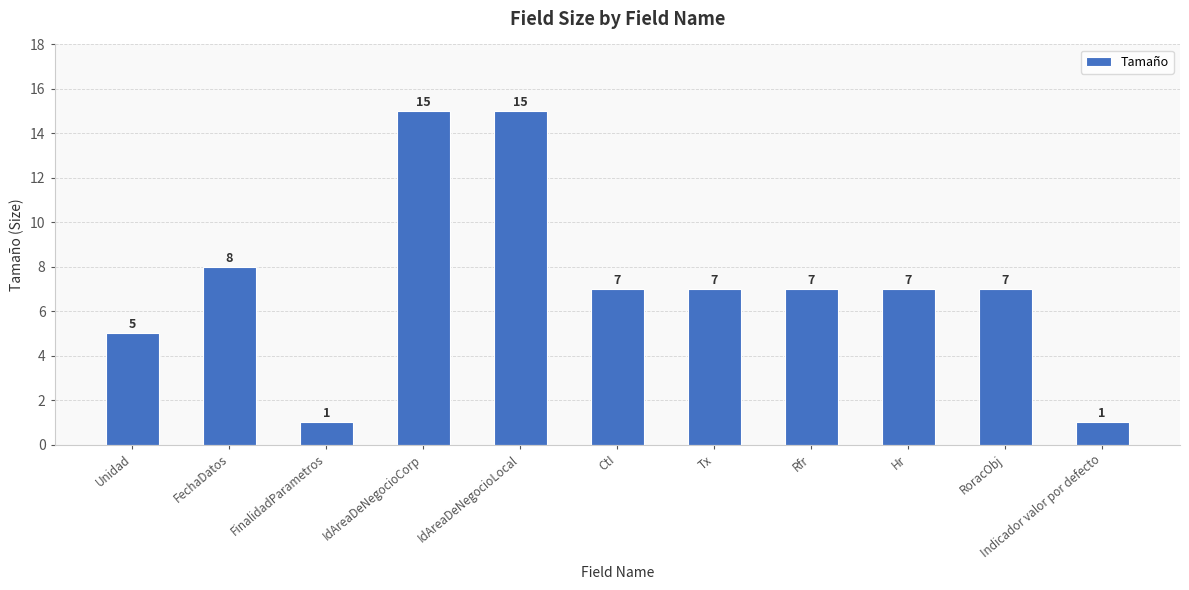

Does the chart contain stacked bars?

No